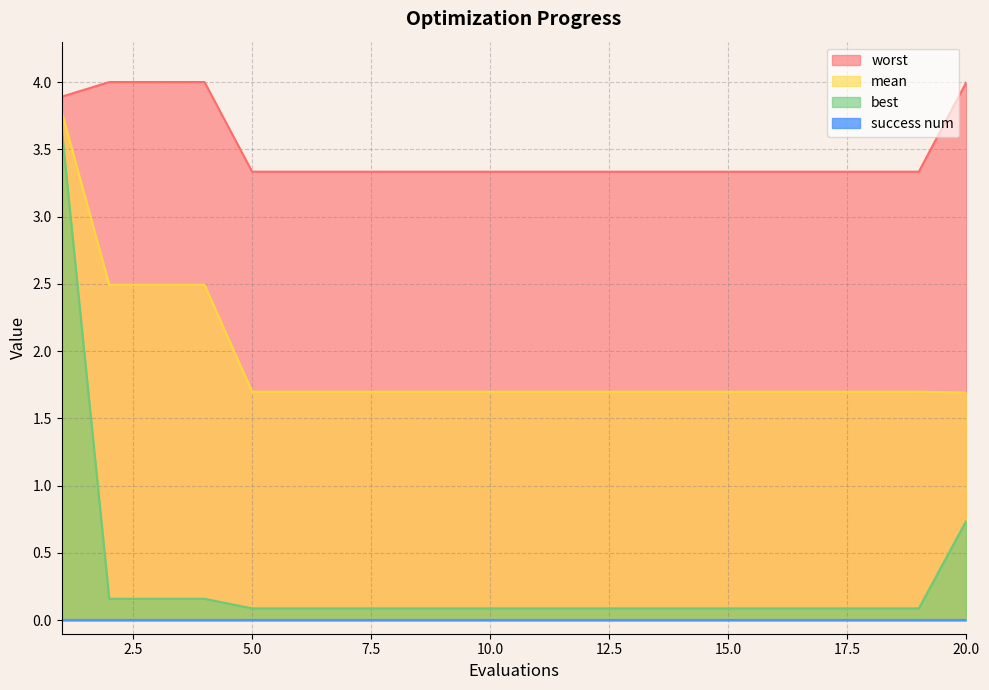

What is the maximum value for mean?

3.8